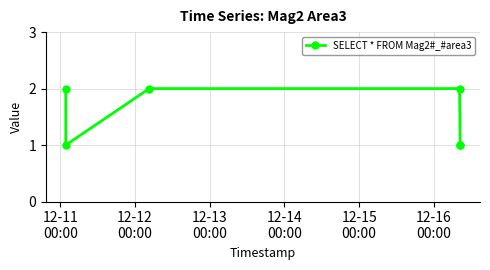

What is the sum of all values?

9